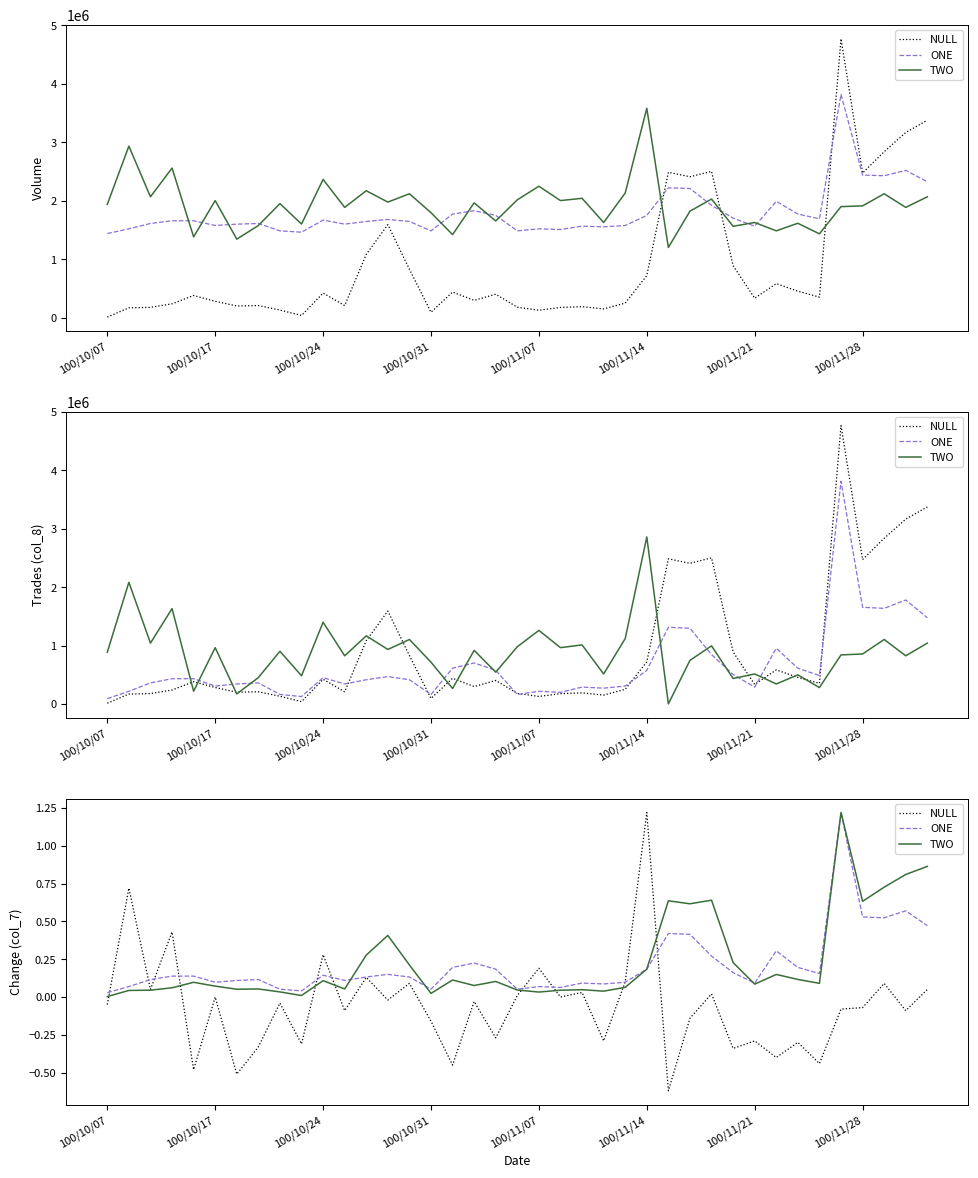

What is the value of the ONE point at the 18th from the left?

0.2